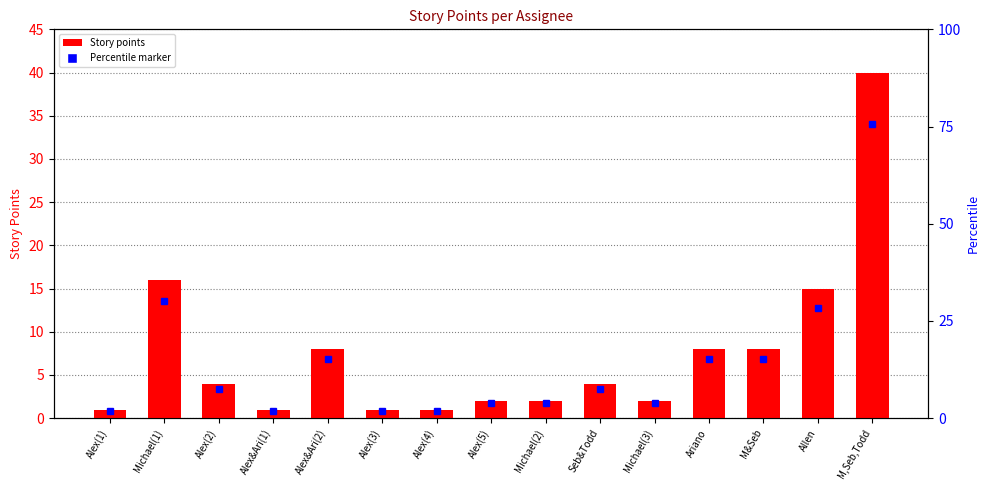

Rank the categories by value from highest to lowest.

M,Seb,Todd, Michael(1), Allen, Alex&Ari(2), Ariano, M&Seb, Alex(2), Seb&Todd, Alex(5), Michael(2), Michael(3), Alex(1), Alex&Ari(1), Alex(3), Alex(4)